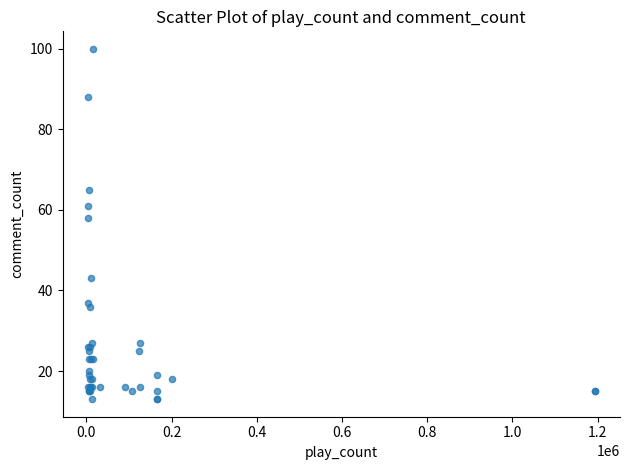

What Y value in the scatter plot is closest to 56?

58